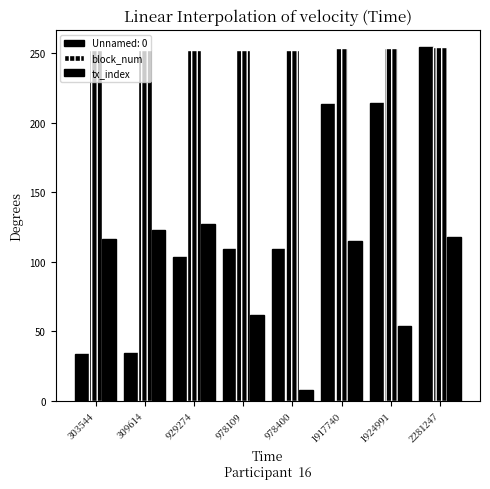

At which category does the chart reach its peak across all series?

2281247